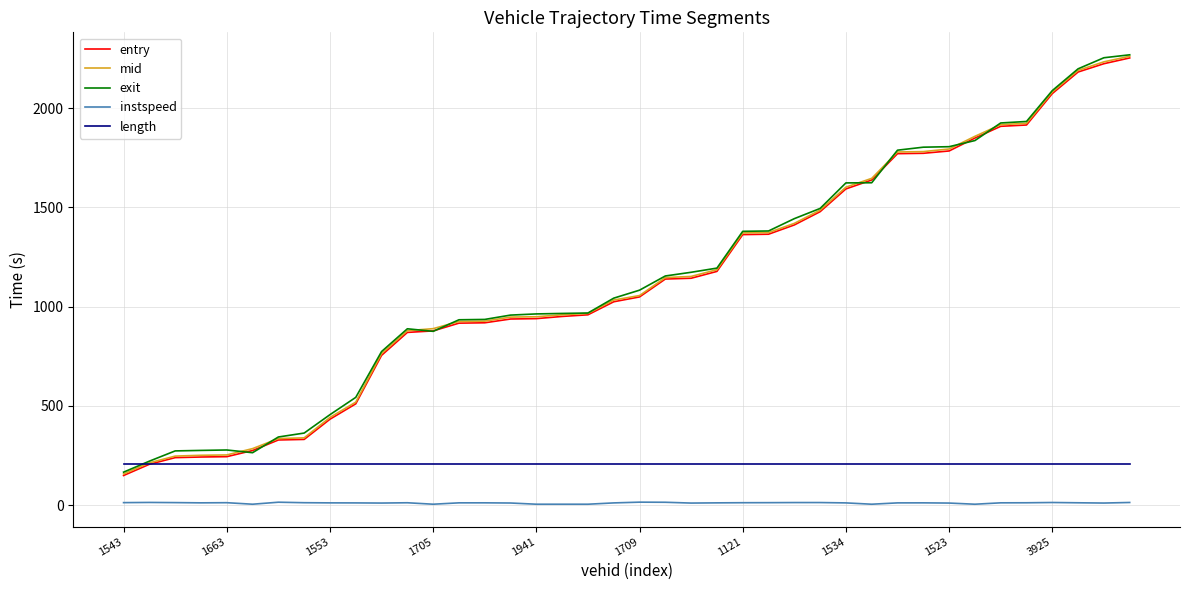

What is the maximum value shown in the chart?

2268.8